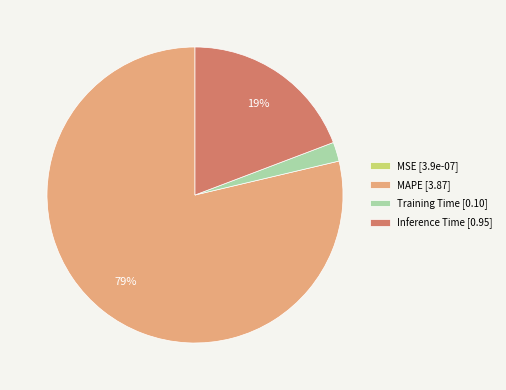

Does any single category account for the majority?

Yes